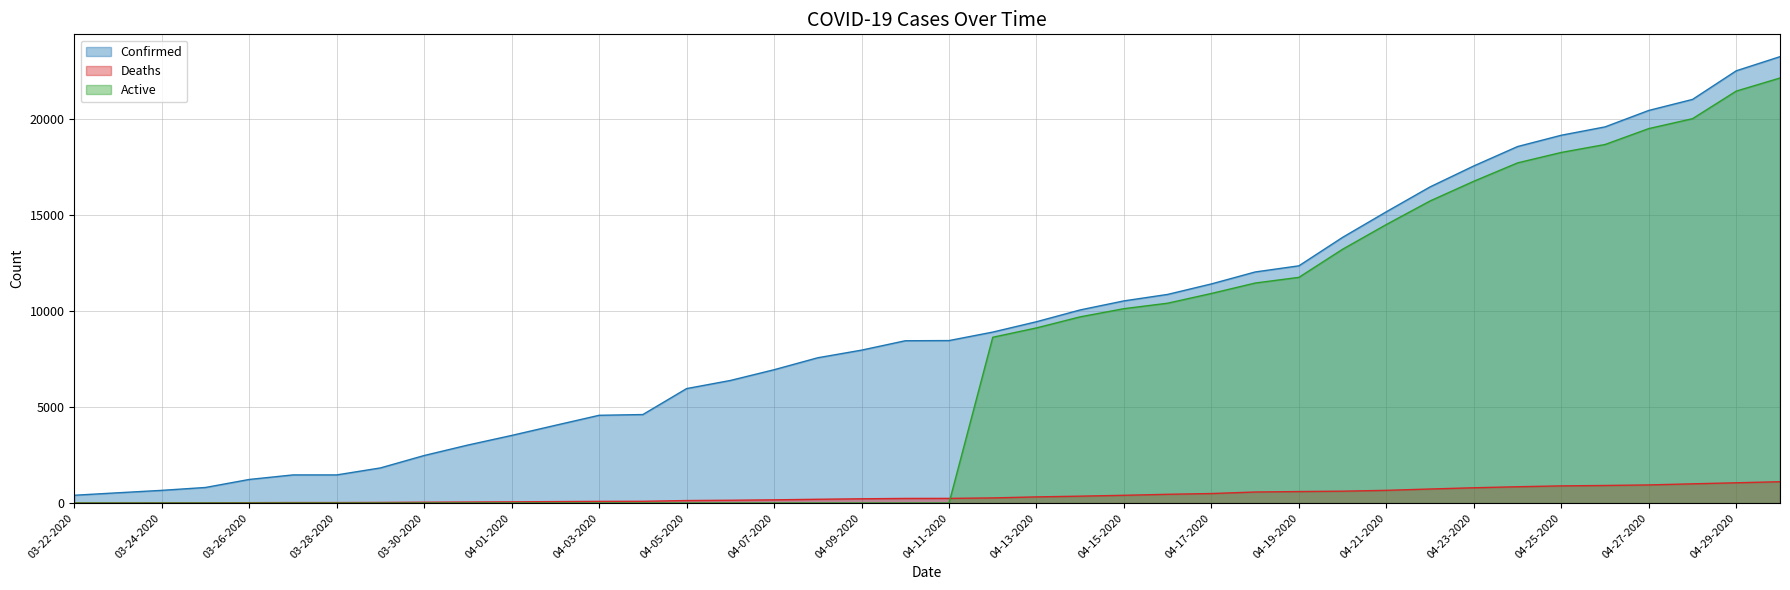

After their last crossing, which series has the higher values: Deaths or Active?

Active